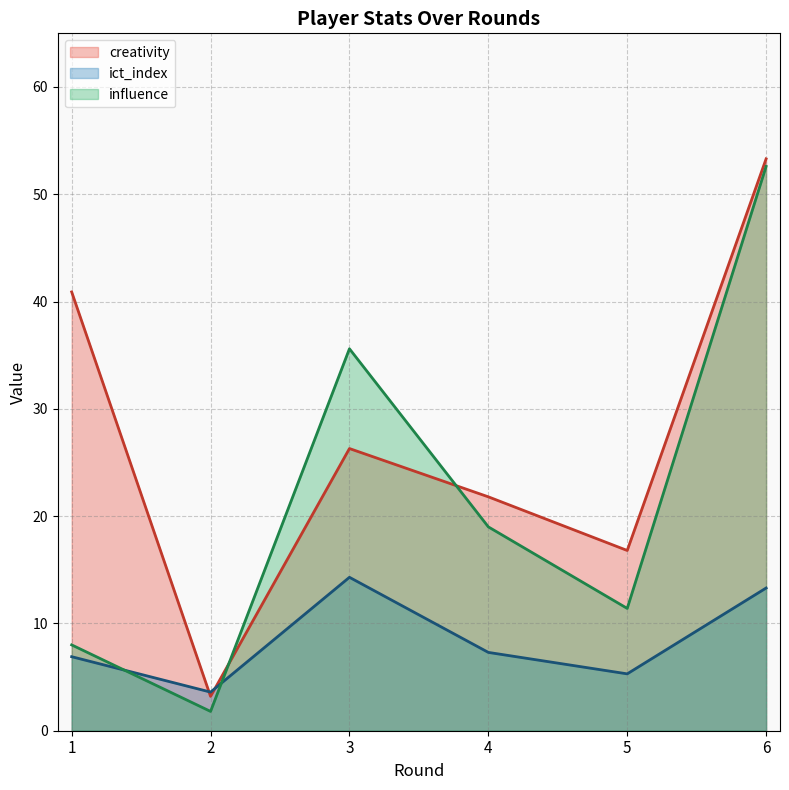

What is the sum of the creativity values at 3 and 4?

48.1